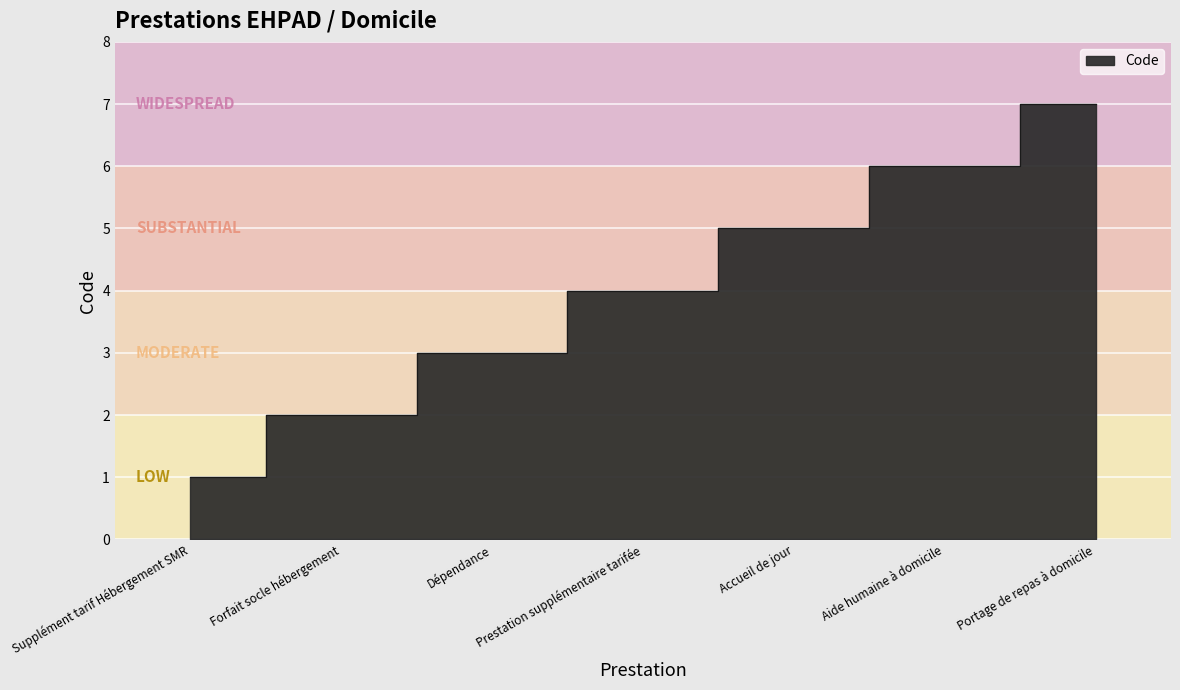

What is the ratio of the value at Accueil de jour to the value at Portage de repas à domicile?

0.7